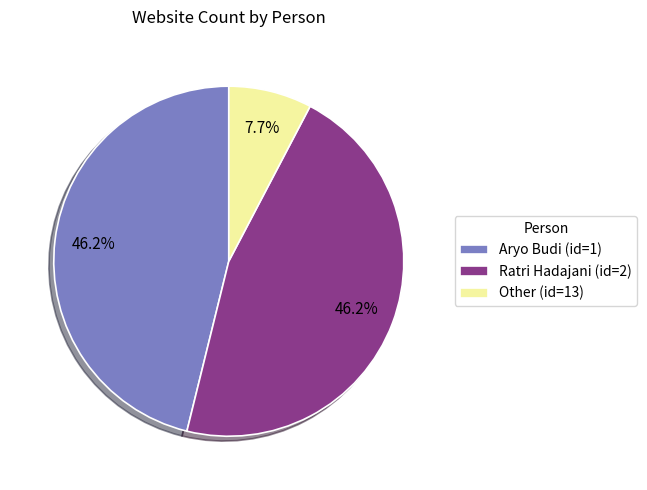

Approximately how many times larger is the value at Ratri Hadajani (id=2) compared to Other (id=13)?

6.0